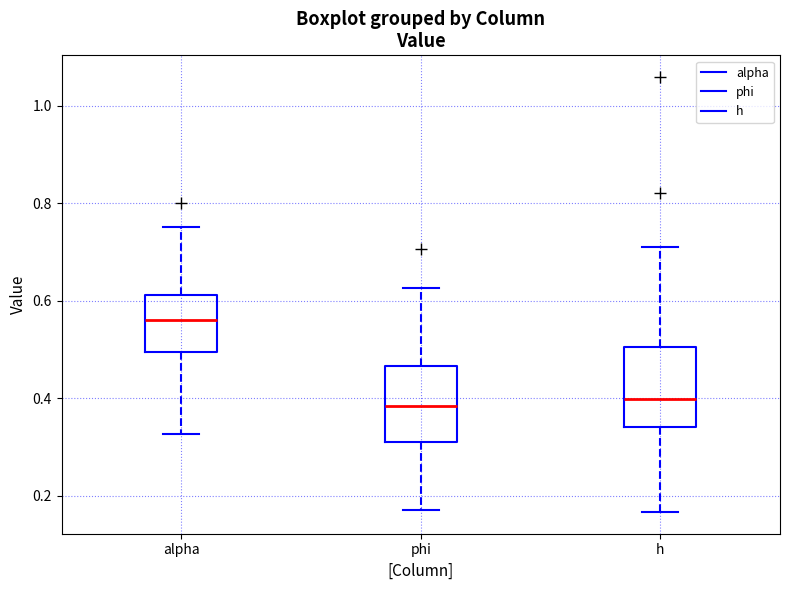

Reading left to right, read every box against the y-axis: the position of its median line, the range the box covers, and the ends of its whiskers. The values are not printed on the chart, so give them approximately, as read against the axis.

alpha: median 0.56, box 0.50 to 0.62, whiskers 0.32 to 0.76
phi: median 0.38, box 0.32 to 0.46, whiskers 0.18 to 0.62
h: median 0.40, box 0.34 to 0.50, whiskers 0.16 to 0.70